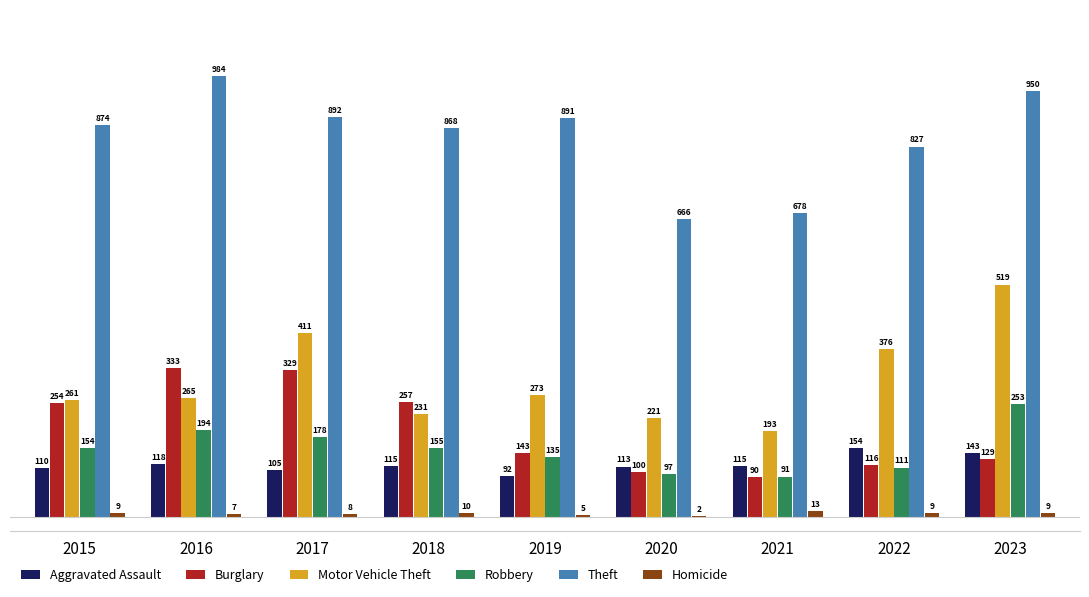

The Theft series shows 320 at 2019. True or false?

False